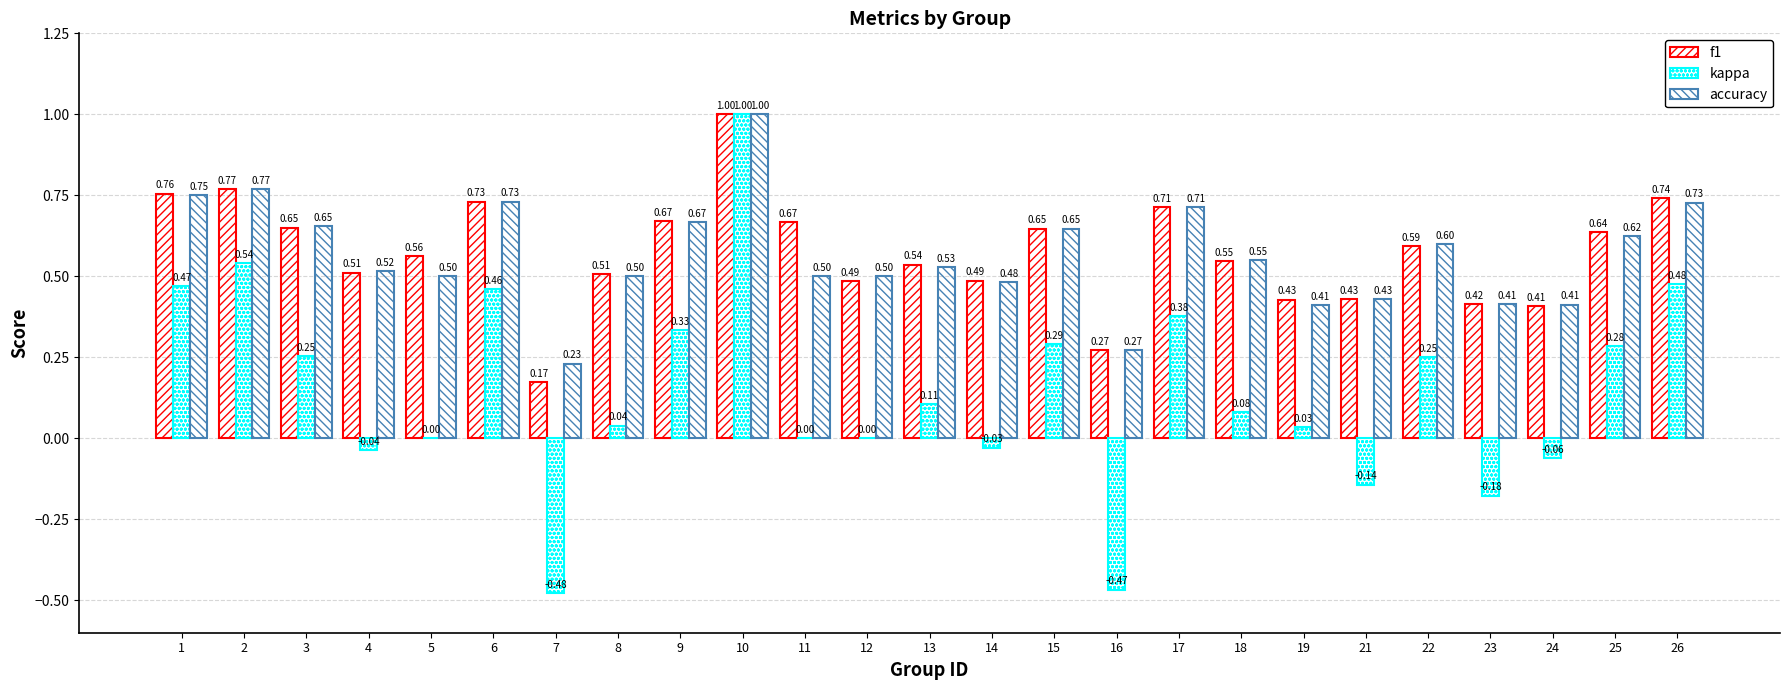

How many groups of bars are there?

25